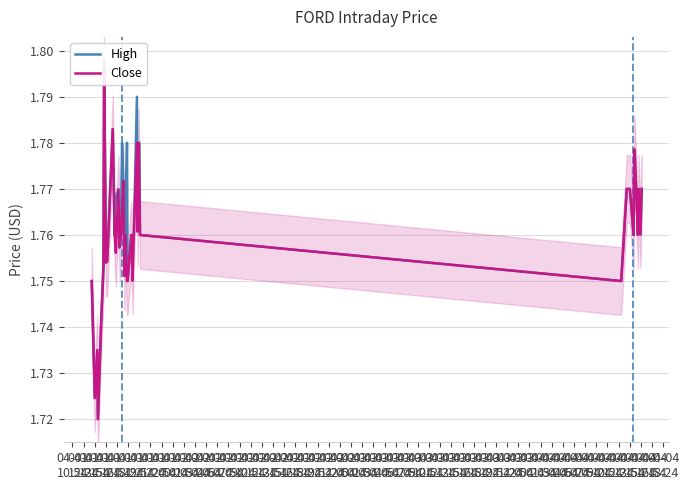

What is the label of the 19th point from the left?

04-02
13:54